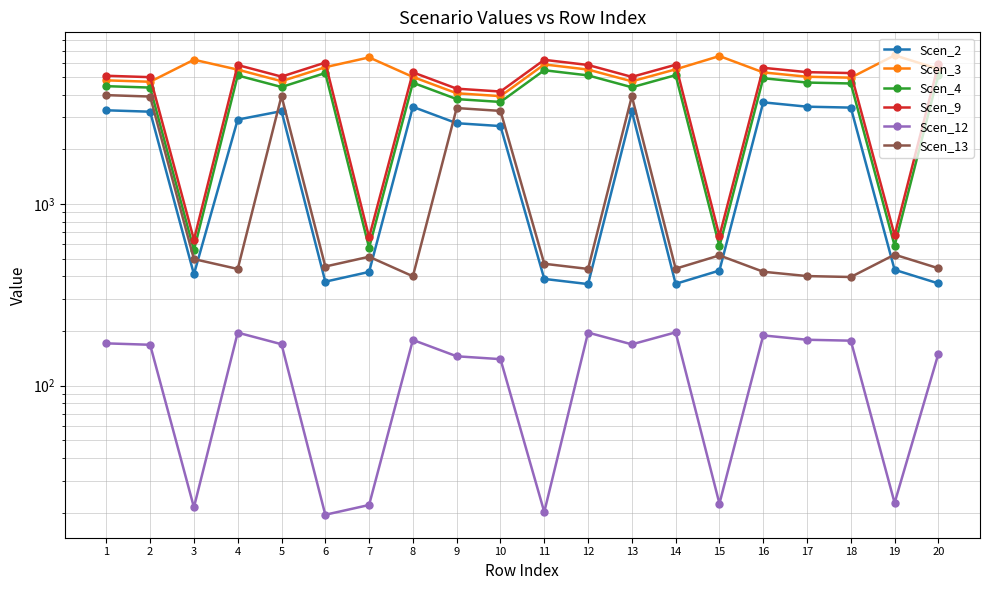

What is the average value of the Scen_4 series?

3876.7